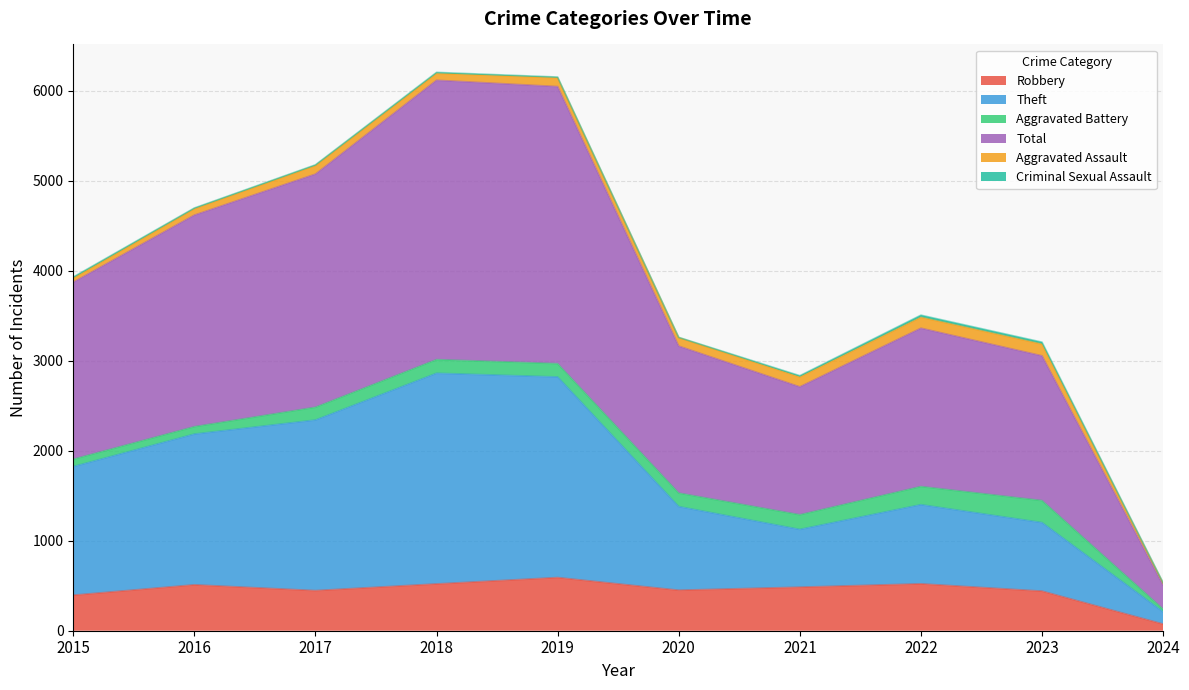

At which label does Robbery reach its minimum?

2024